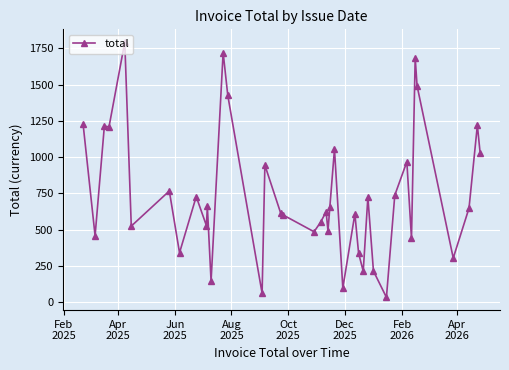

What is the value of the 5th point from the left?

1792.1